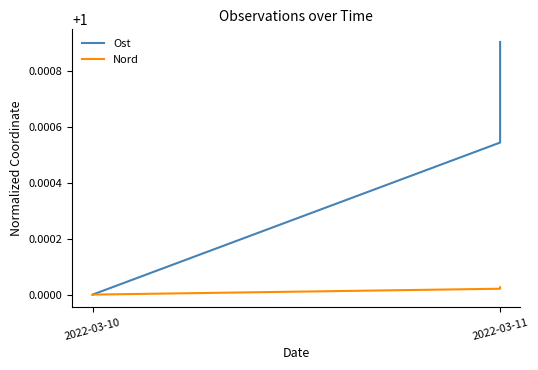

The Ost series shows 1.0 at 2022-03-10. True or false?

True